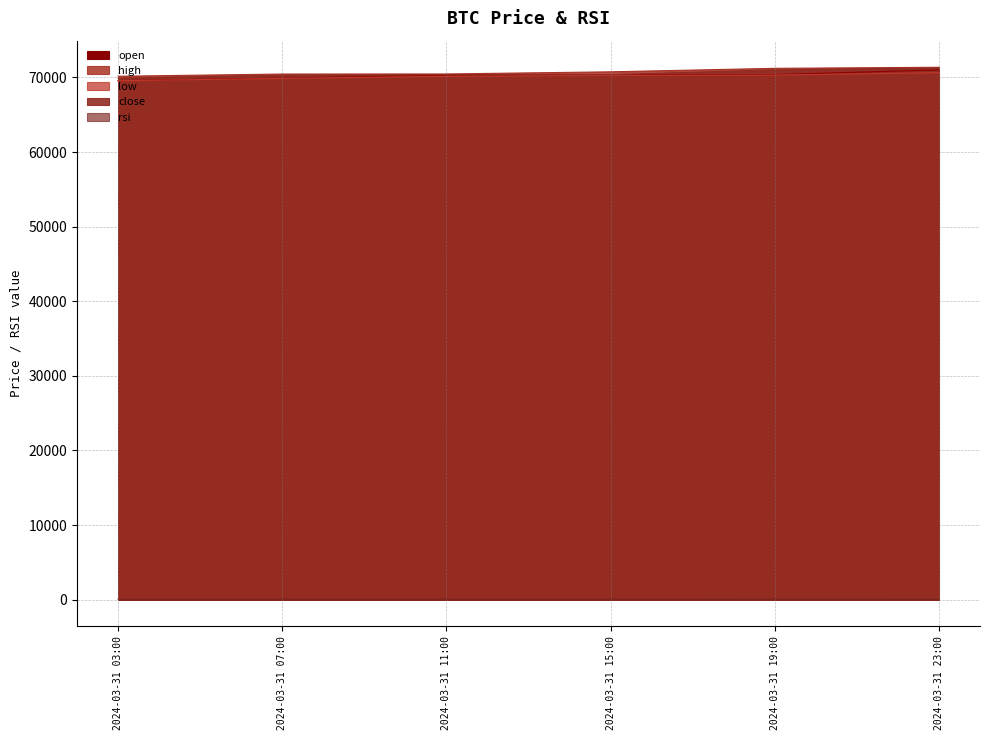

What is the greatest value displayed?

71366.0